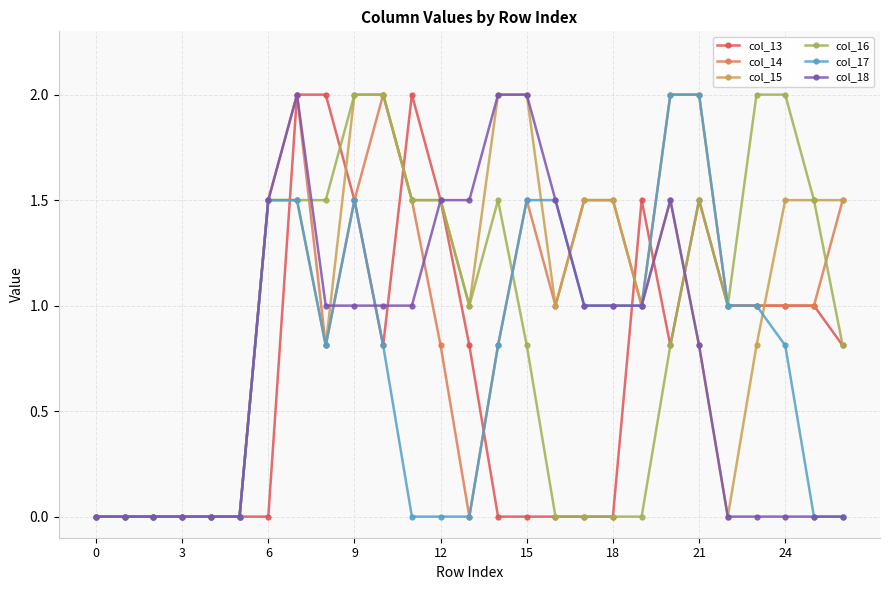

What is the maximum value shown in the chart?

2.0